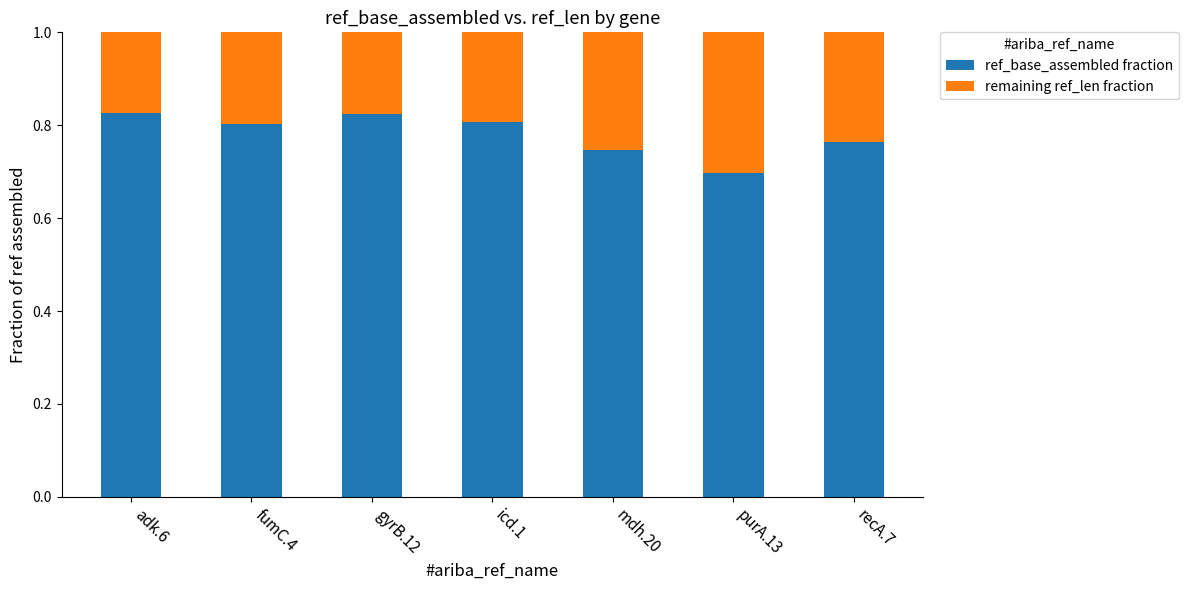

Does the chart contain any negative values?

No